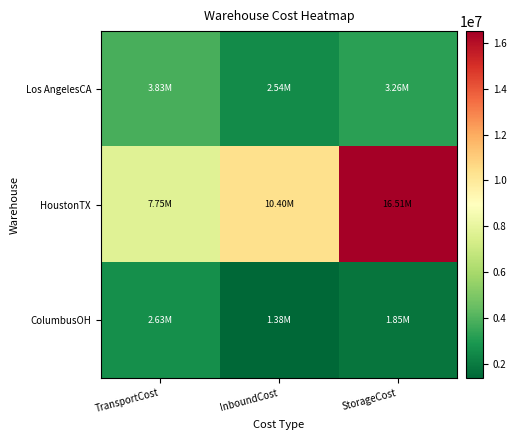

What is the difference between the highest and lowest values at TransportCost?

5119667.1